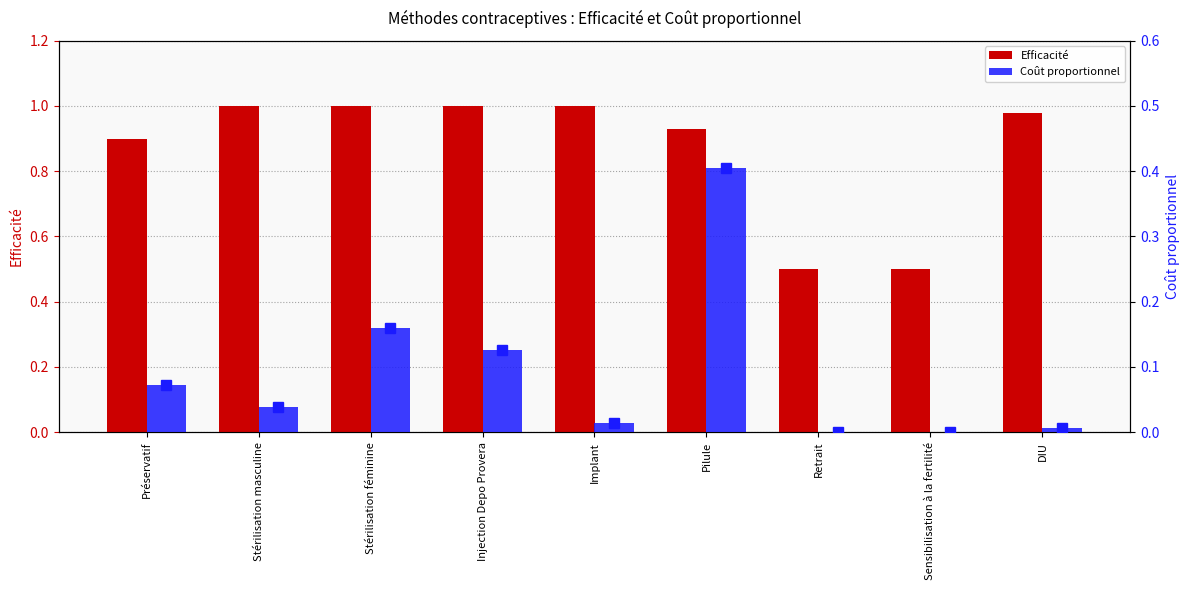

Which series changed the most between Retrait and DIU?

Efficacité